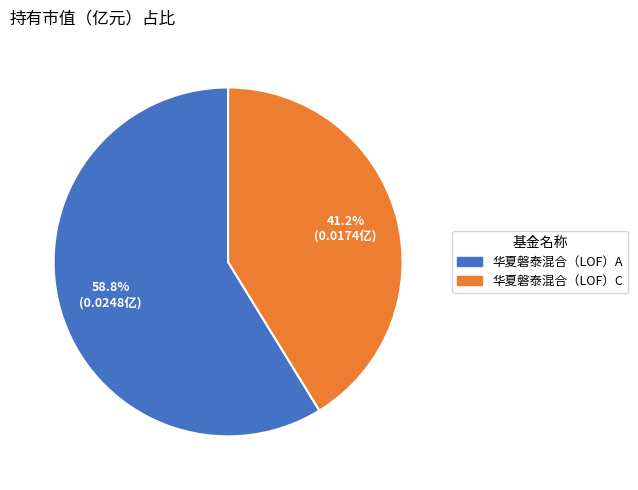

Does any single category account for the majority?

Yes